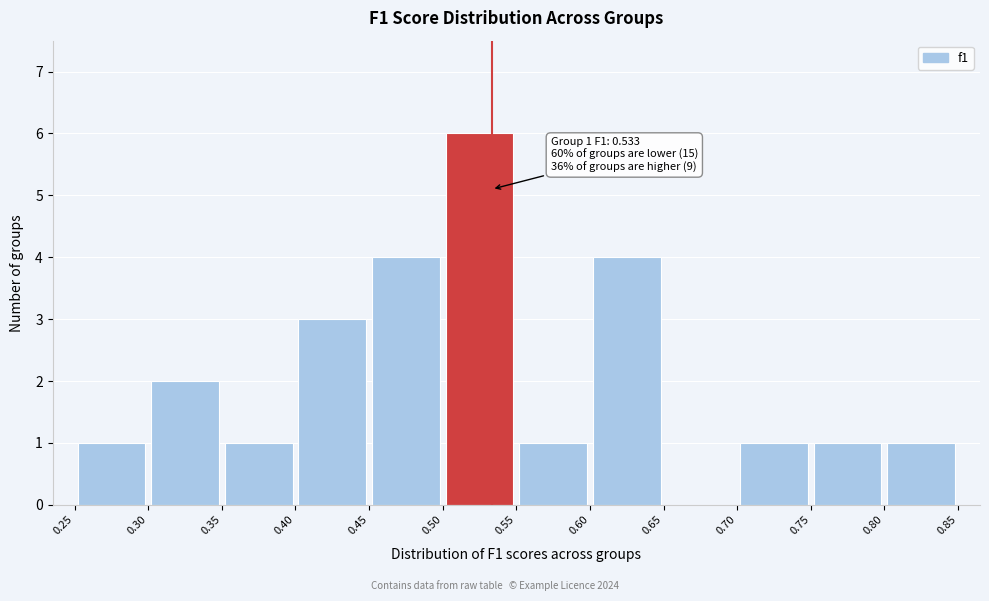

Over which range of the x-axis is the bar tallest?

0.50 to 0.55